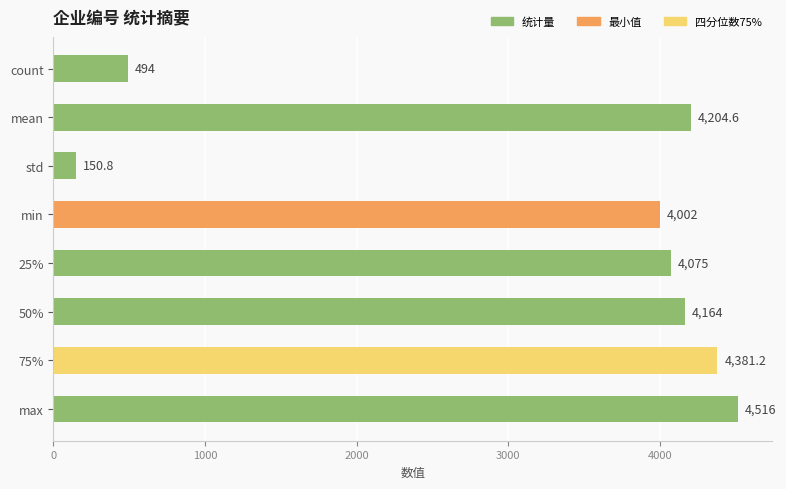

How many distinct data groups are displayed?

1